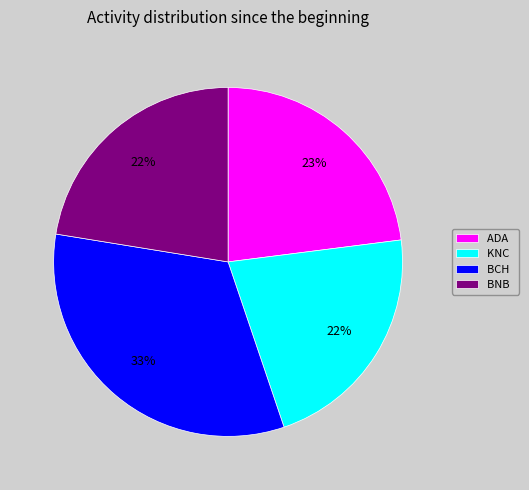

What is the ratio of the value at BNB to the value at KNC?

1.0